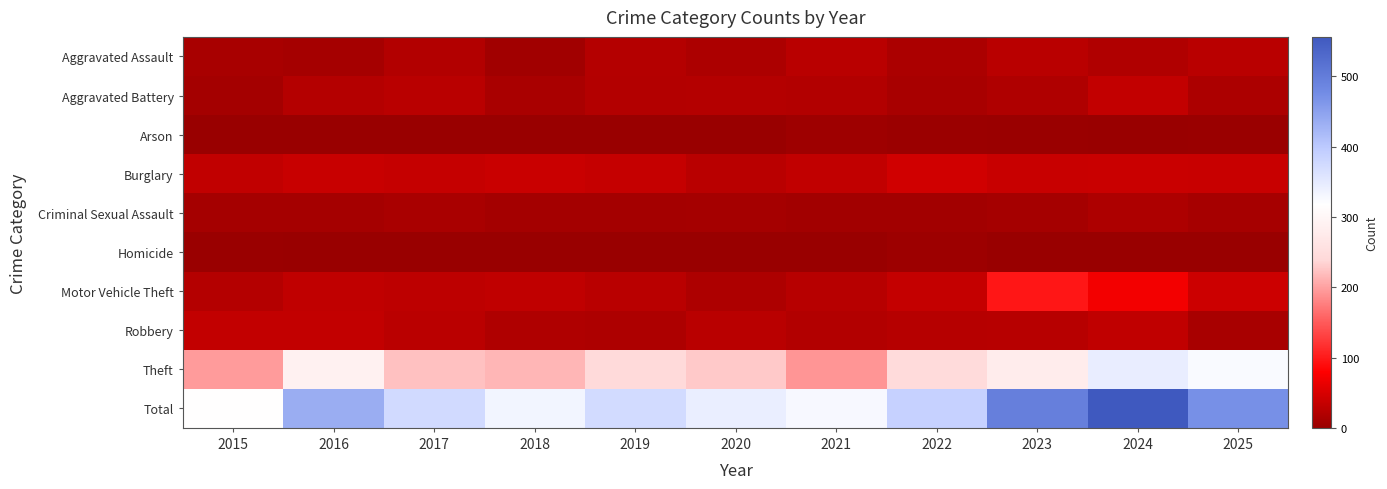

Reading left to right, transcribe all the data shown in this chart.

Aggravated Assault: 2015=13	2016=10	2017=20	2018=7	2019=22	2020=16	2021=25	2022=15	2023=26	2024=19	2025=26
Aggravated Battery: 2015=9	2016=22	2017=25	2018=14	2019=21	2020=22	2021=20	2022=13	2023=18	2024=33	2025=16
Arson: 2015=0	2016=0	2017=1	2018=1	2019=1	2020=1	2021=5	2022=3	2023=2	2024=1	2025=2
Burglary: 2015=32	2016=38	2017=35	2018=39	2019=35	2020=25	2021=32	2022=44	2023=38	2024=39	2025=38
Criminal Sexual Assault: 2015=10	2016=10	2017=14	2018=9	2019=9	2020=10	2021=8	2022=8	2023=10	2024=17	2025=11
Homicide: 2015=2	2016=0	2017=1	2018=0	2019=0	2020=0	2021=1	2022=4	2023=1	2024=0	2025=0
Motor Vehicle Theft: 2015=22	2016=31	2017=29	2018=31	2019=26	2020=17	2021=24	2022=34	2023=97	2024=71	2025=41
Robbery: 2015=33	2016=33	2017=27	2018=18	2019=17	2020=25	2021=20	2022=23	2023=24	2024=31	2025=13
Theft: 2015=196	2016=291	2017=222	2018=214	2019=242	2020=228	2021=192	2022=244	2023=280	2024=345	2025=324
Total: 2015=317	2016=435	2017=374	2018=333	2019=373	2020=344	2021=327	2022=388	2023=496	2024=556	2025=471